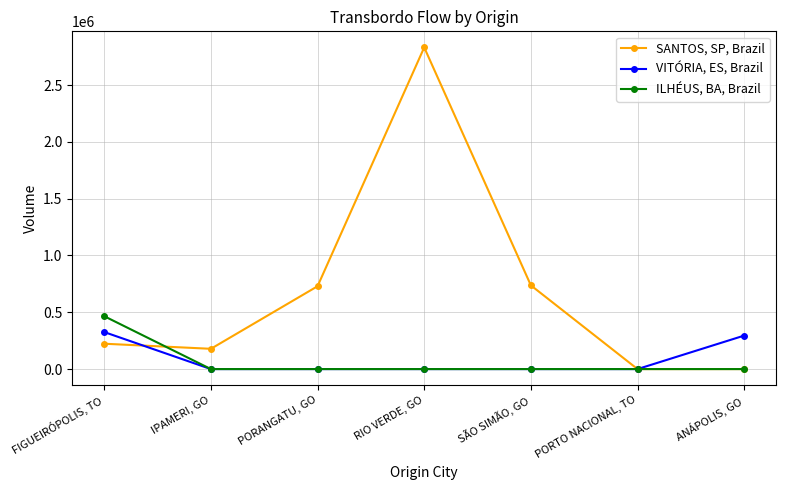

Does the chart display data point markers on the line(s)?

Yes